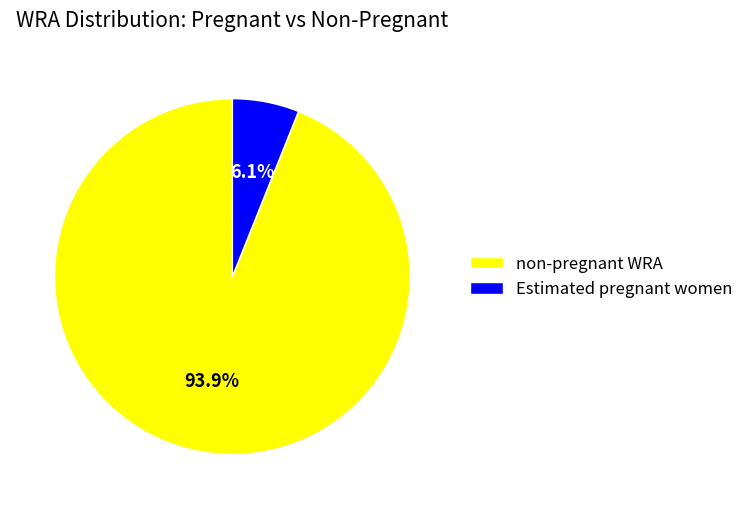

Rank the categories by value from lowest to highest.

Estimated pregnant women, non-pregnant WRA